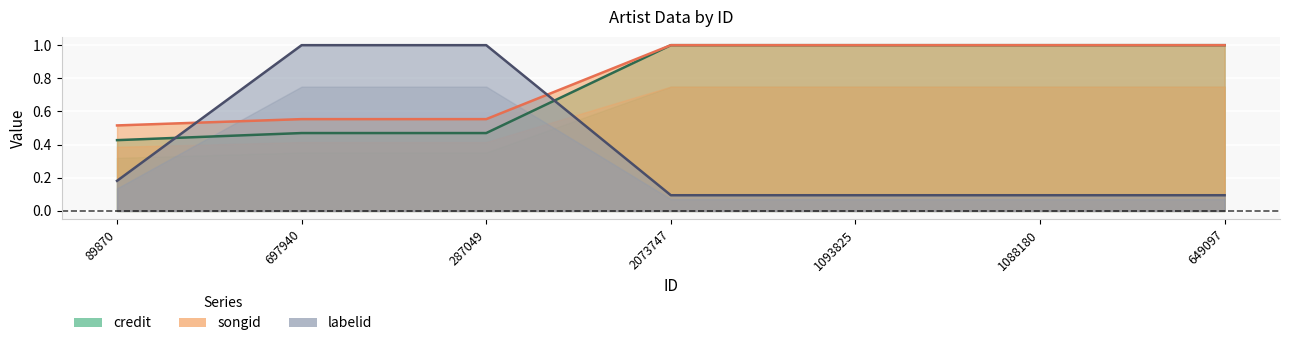

How many lines are shown in the chart?

3